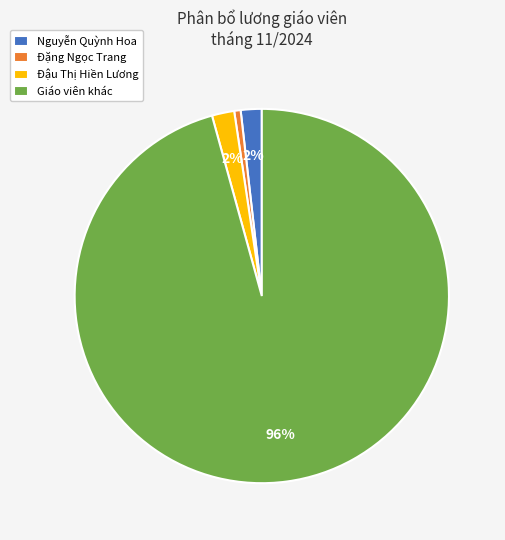

Which slice is the largest?

Giáo viên khác